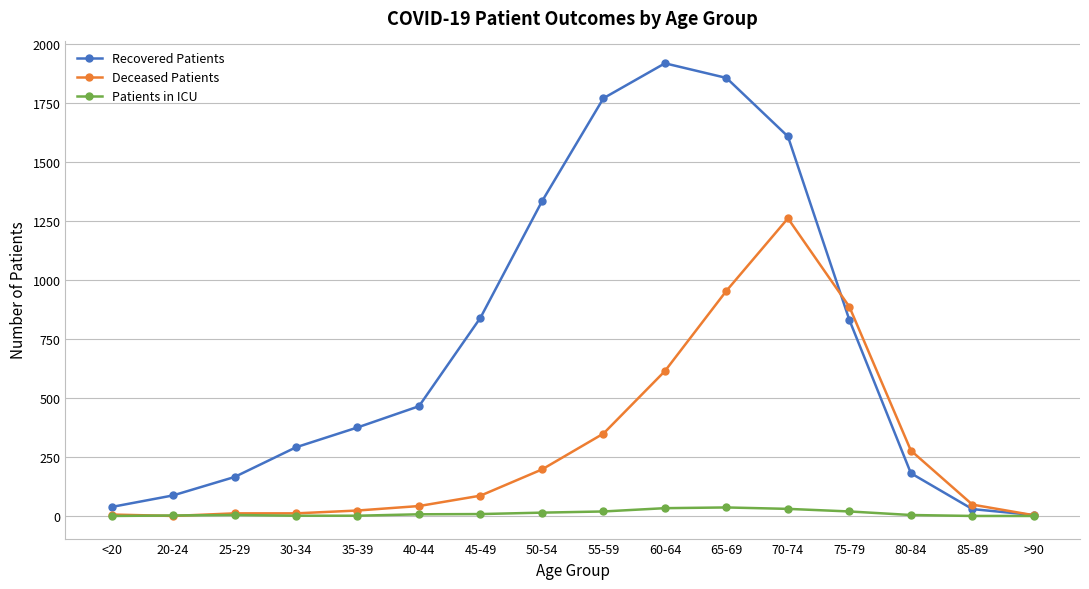

How many lines are shown in the chart?

3